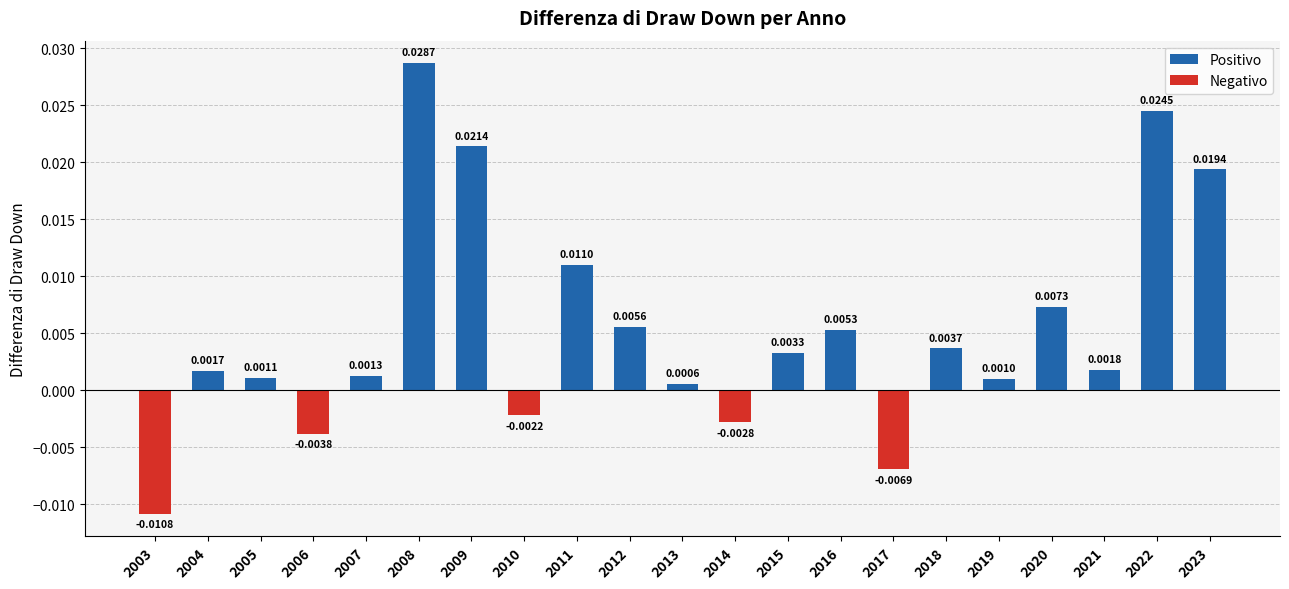

What is the sum of the Positivo values at 2008 and 2009?

0.1